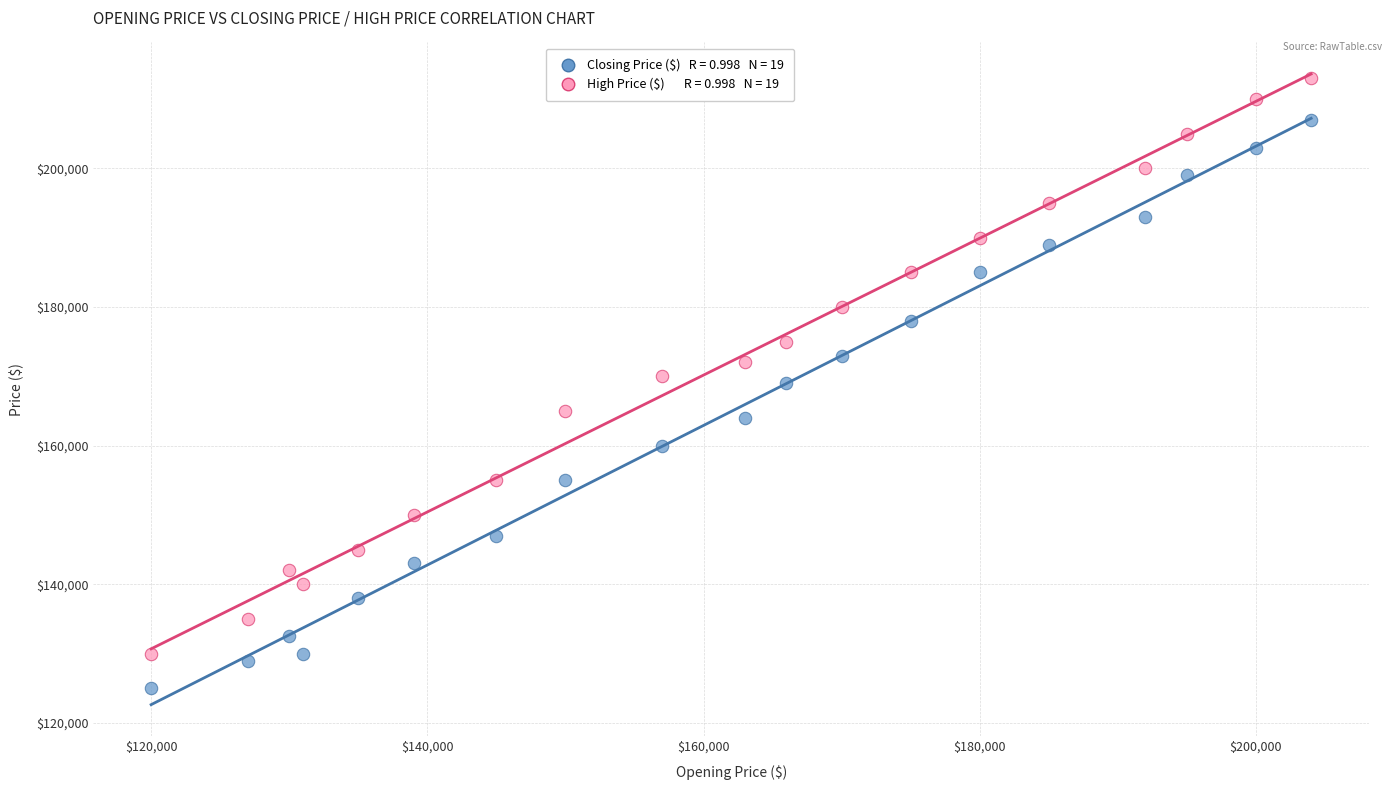

Across all data points, what is the range of Y values (max minus min)?

88000